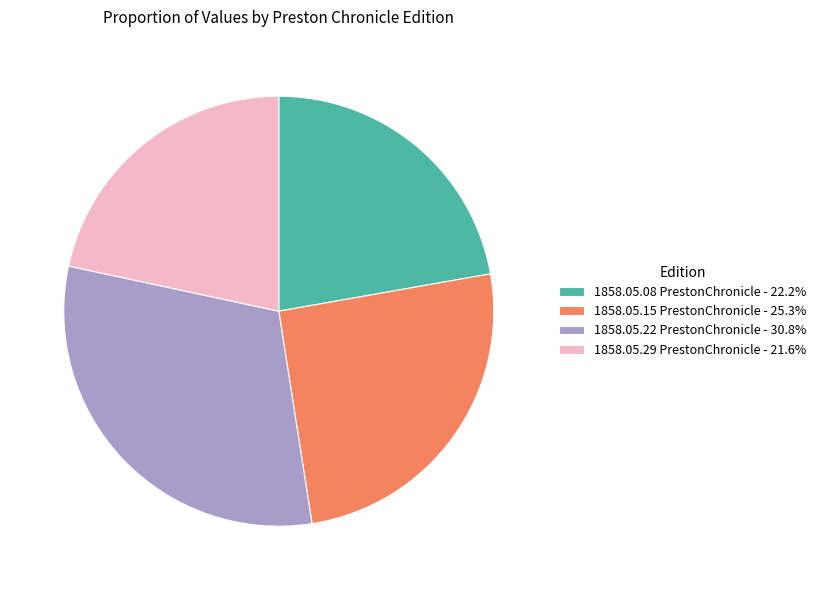

Combined, do 1858.05.15 PrestonChronicle - 25.3% and 1858.05.29 PrestonChronicle - 21.6% account for over 50%?

No